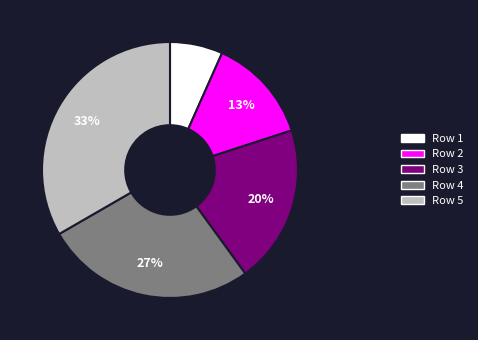

To the nearest percent, what is the average slice percentage?

20%